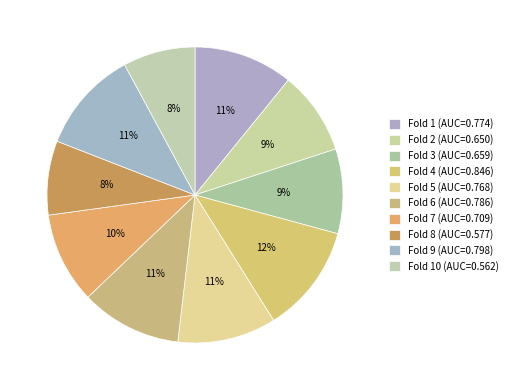

Does any single category account for the majority?

No